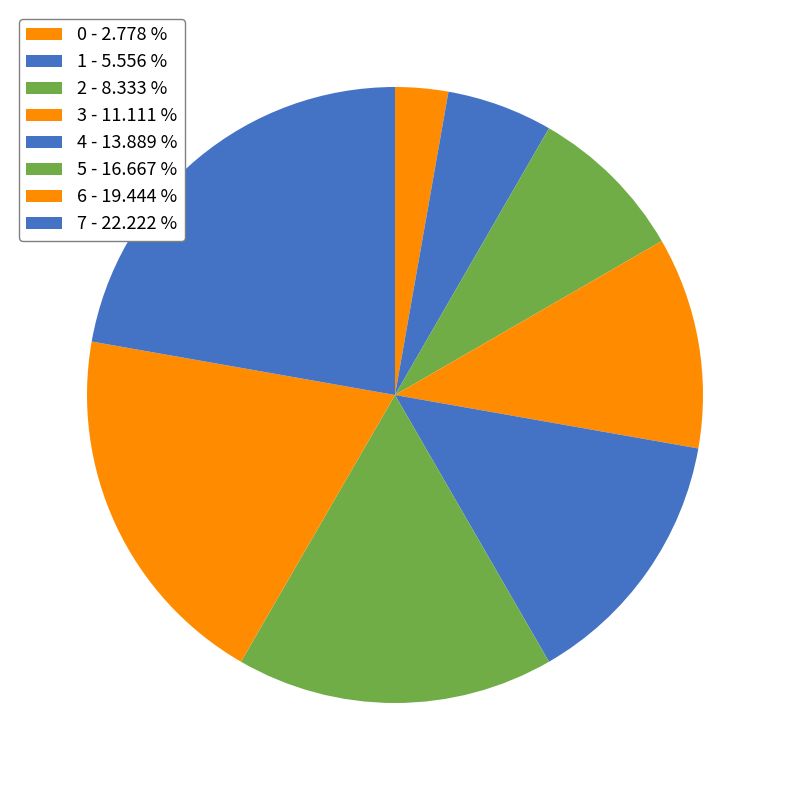

Count the number of slices in the pie.

8